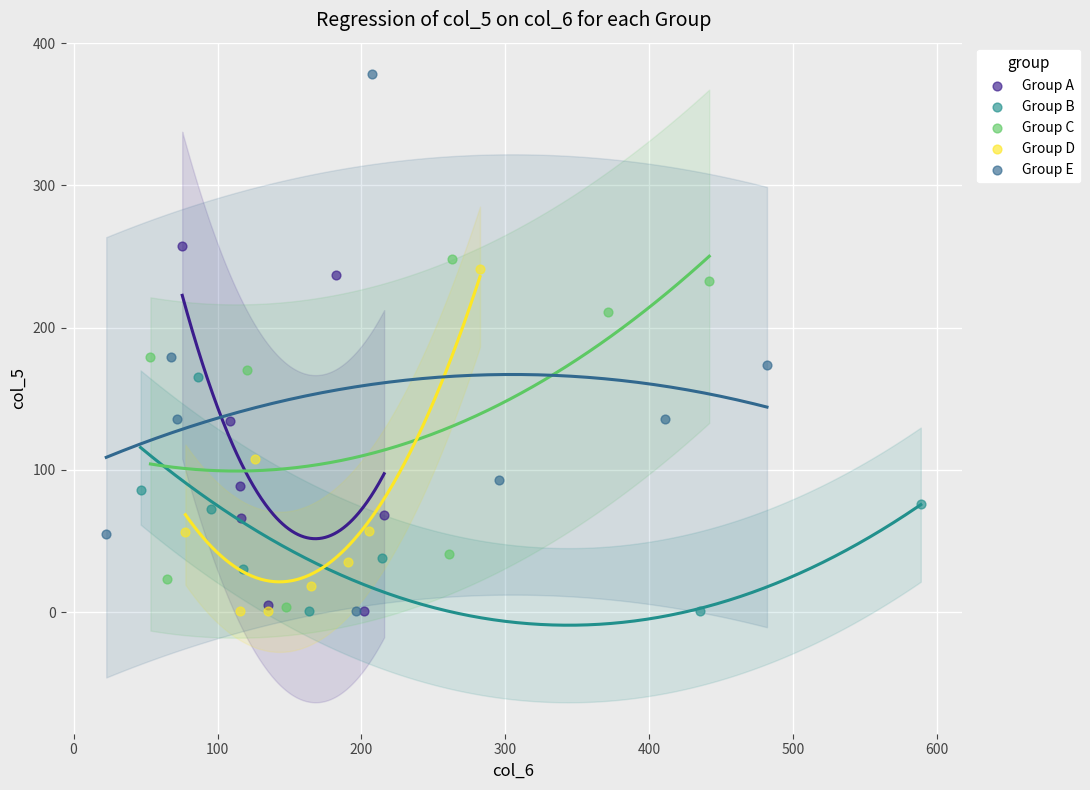

Which series has the widest spread of Y values?

Group E